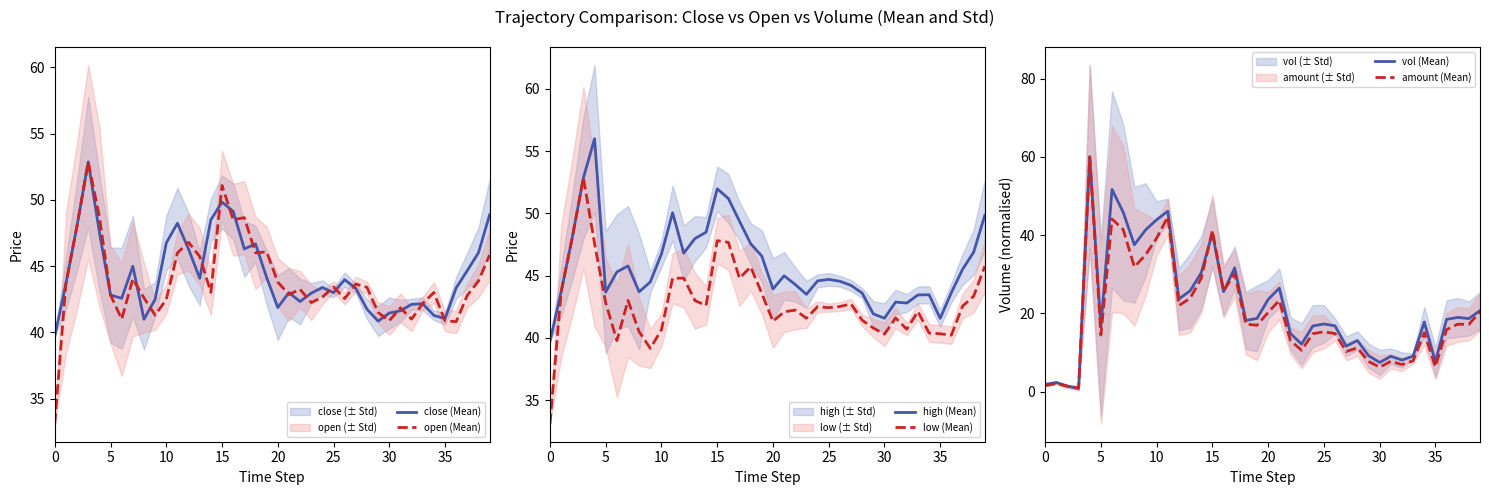

How many intersections are there between vol (Mean) and amount (Mean)?

3